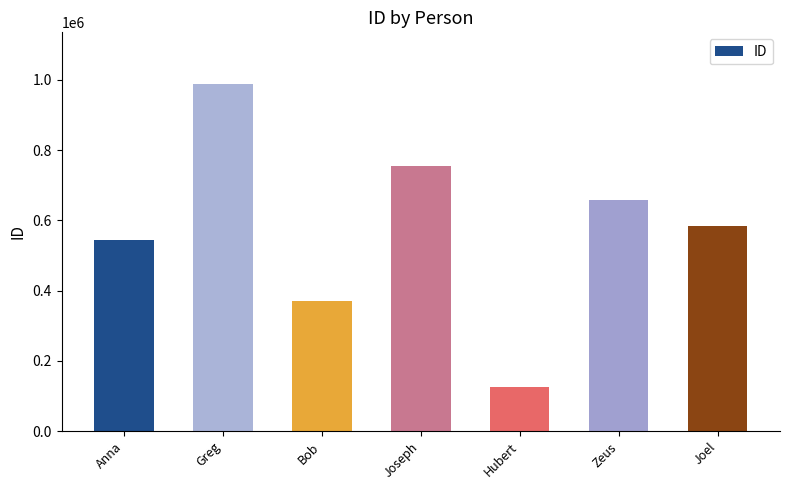

What is the label of the 2nd bar from the right?

Zeus